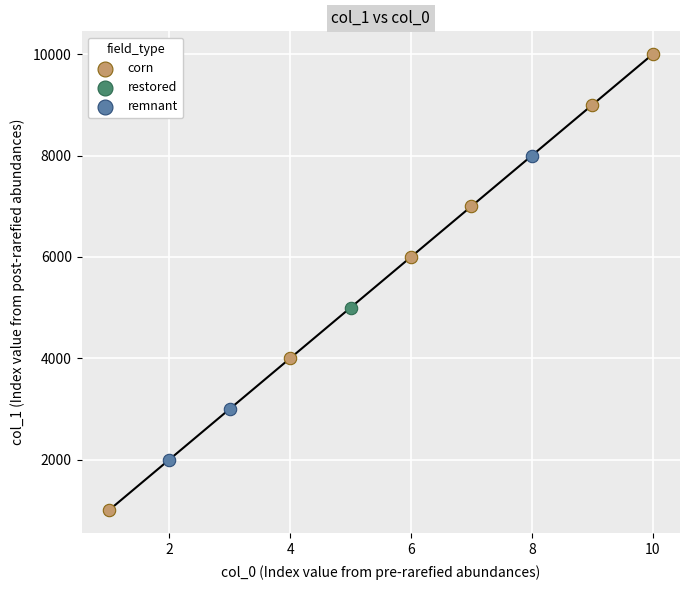

Which series contains the highest Y value?

corn